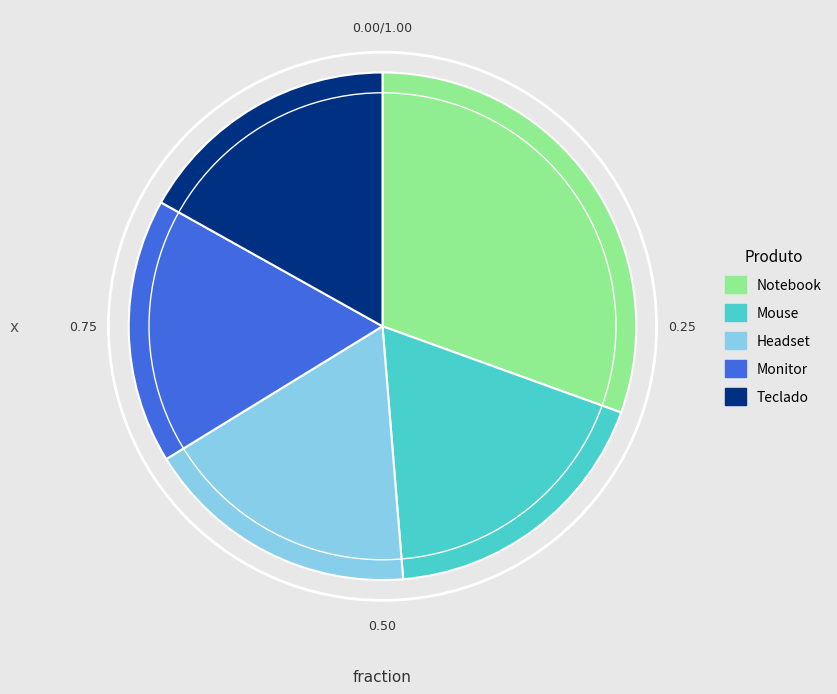

Does Monitor represent more than half of the total?

No